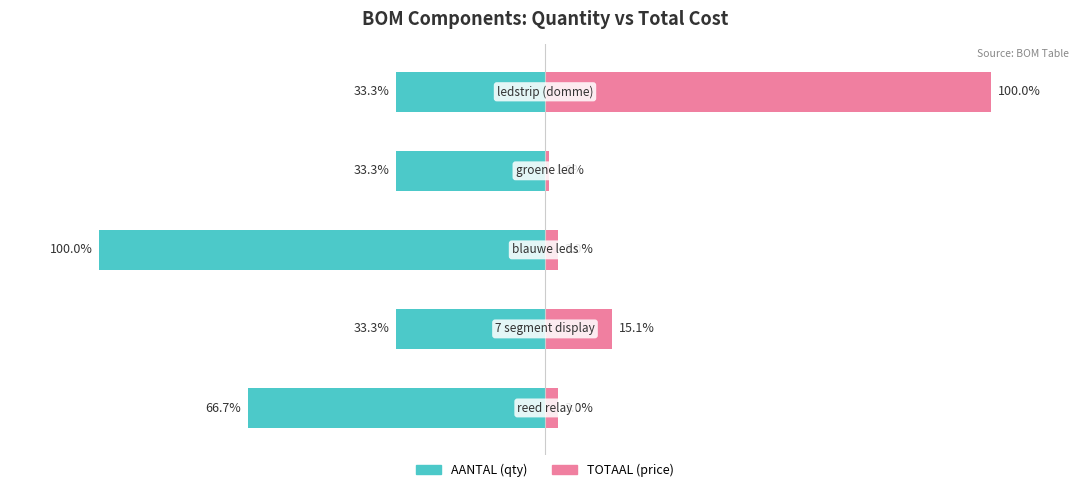

What is the sum of all values?

8